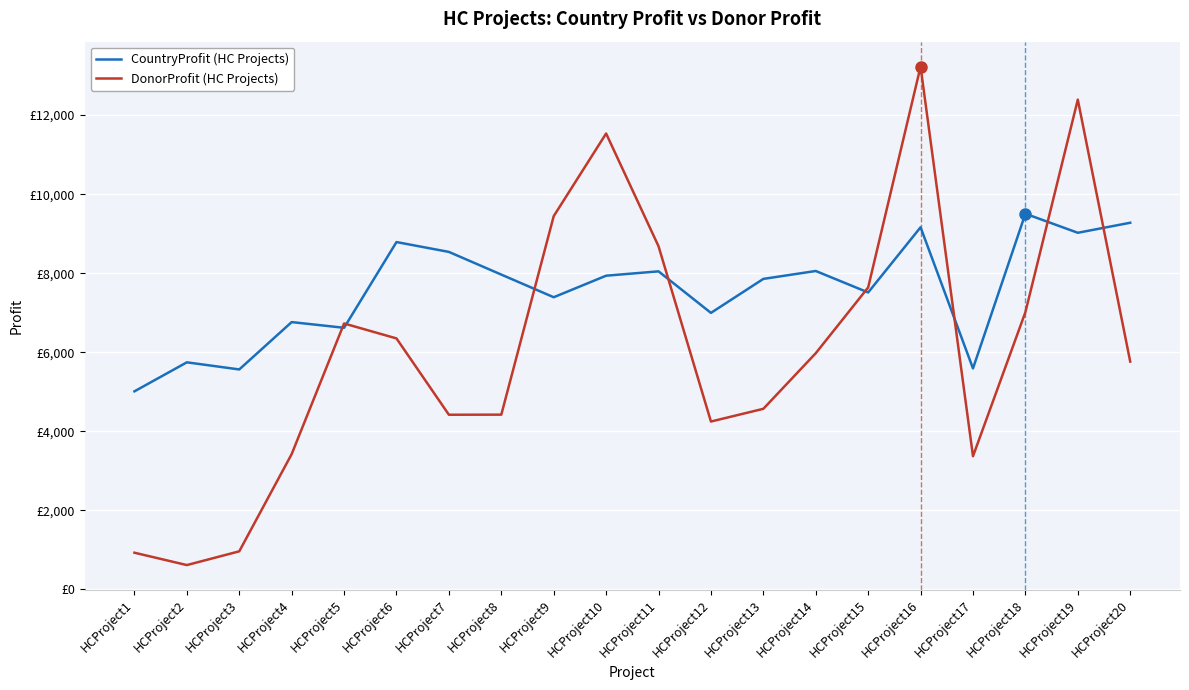

What are all the series names shown in the legend?

CountryProfit (HC Projects), DonorProfit (HC Projects)